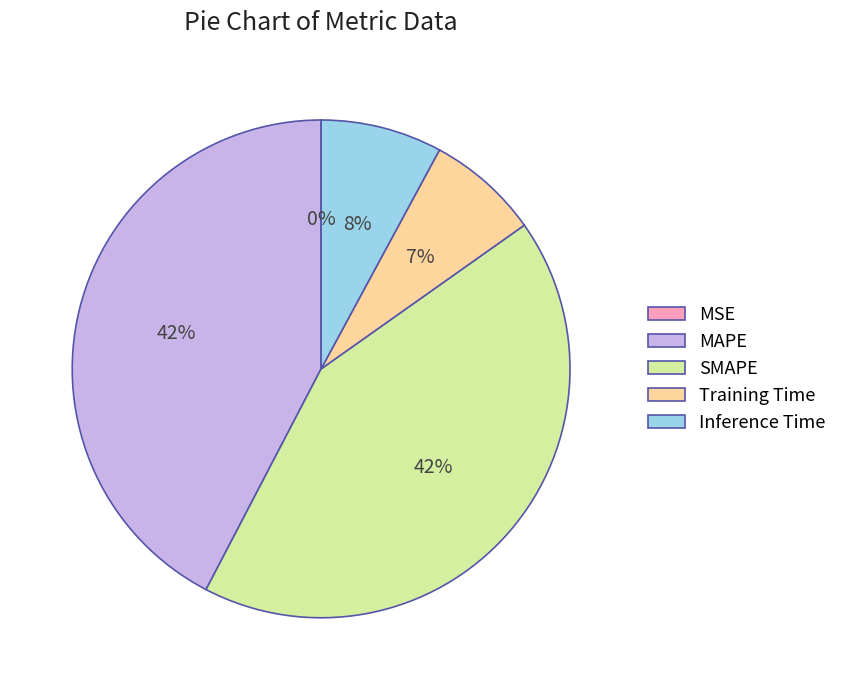

Does SMAPE represent more than half of the total?

No